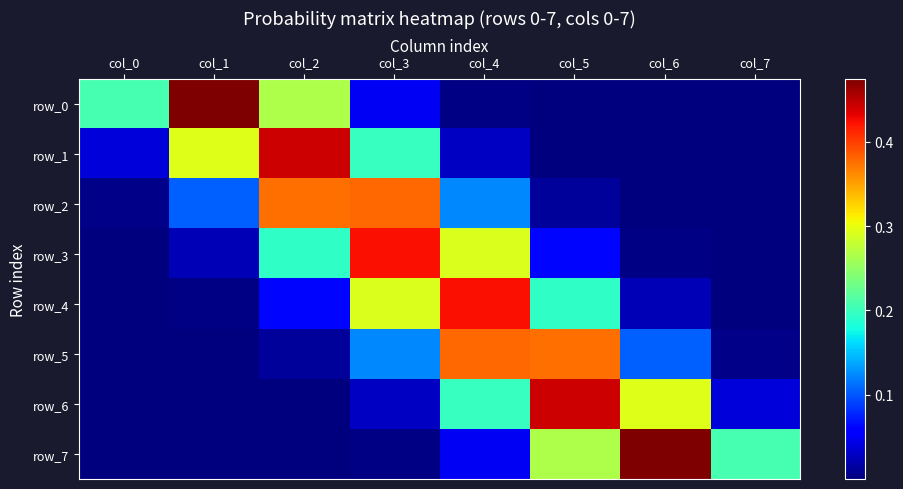

What is the sum of all row_3 values?

1.0